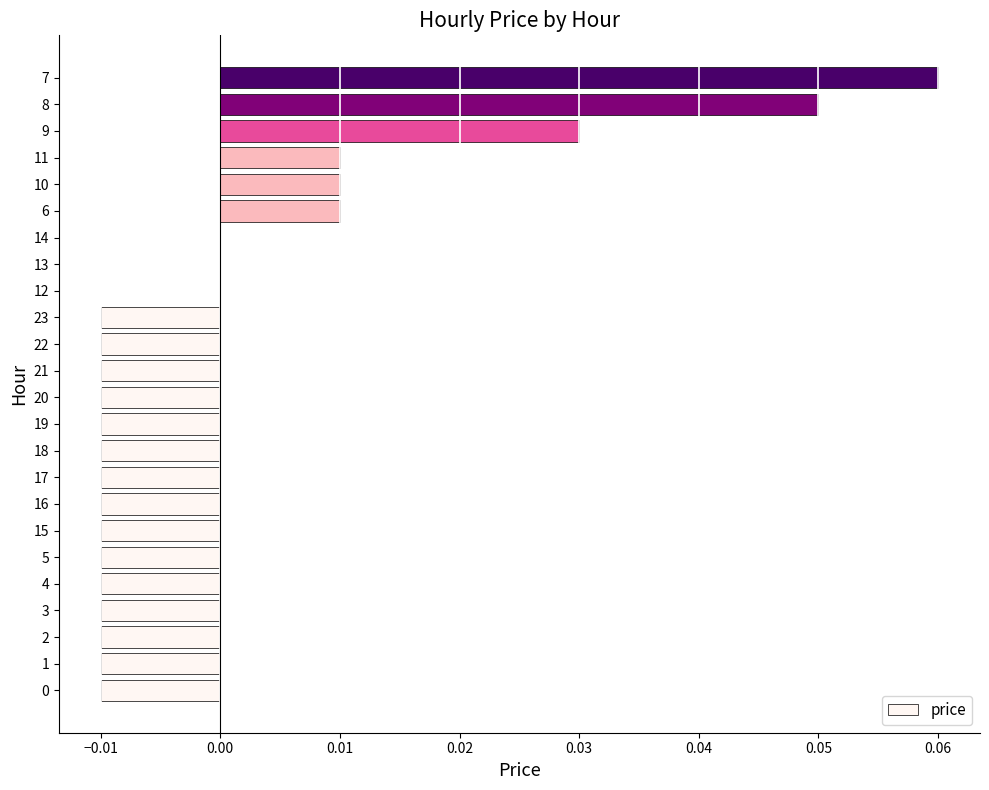

At which category does the chart reach its peak across all series?

7